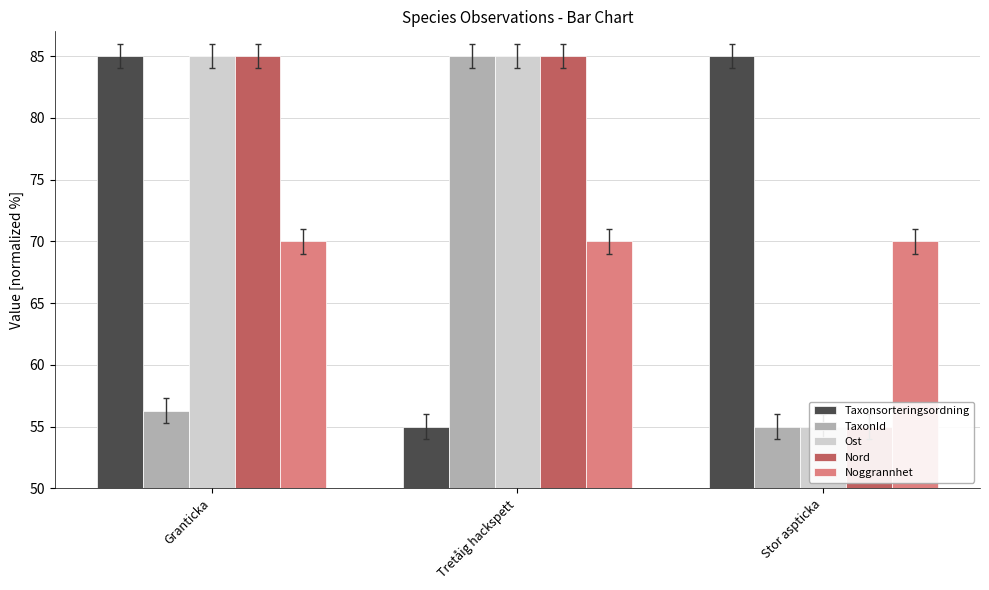

List the labels in order of Ost value, largest first.

Granticka, Tretåig hackspett, Stor aspticka